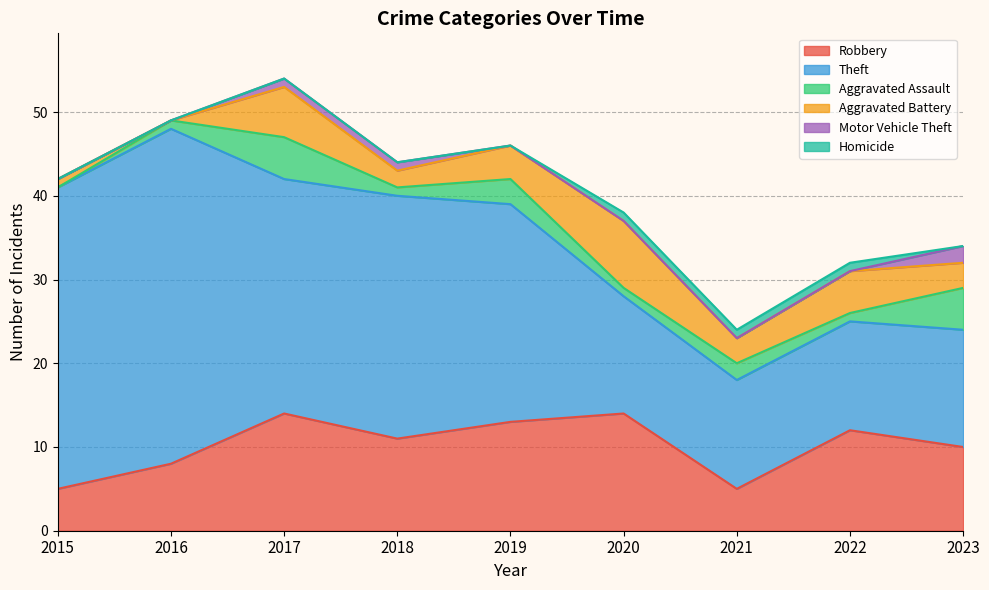

What is the total value across all series at 2018?

44